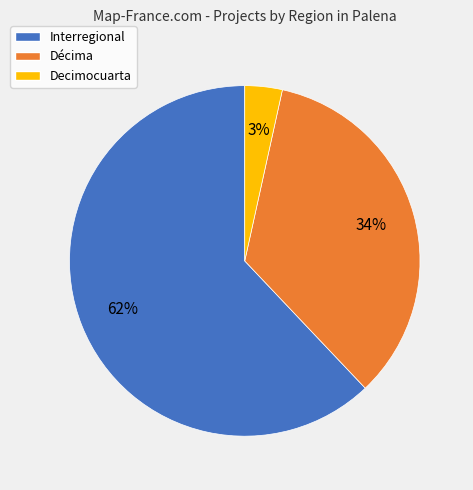

How many segments does this pie chart have?

3